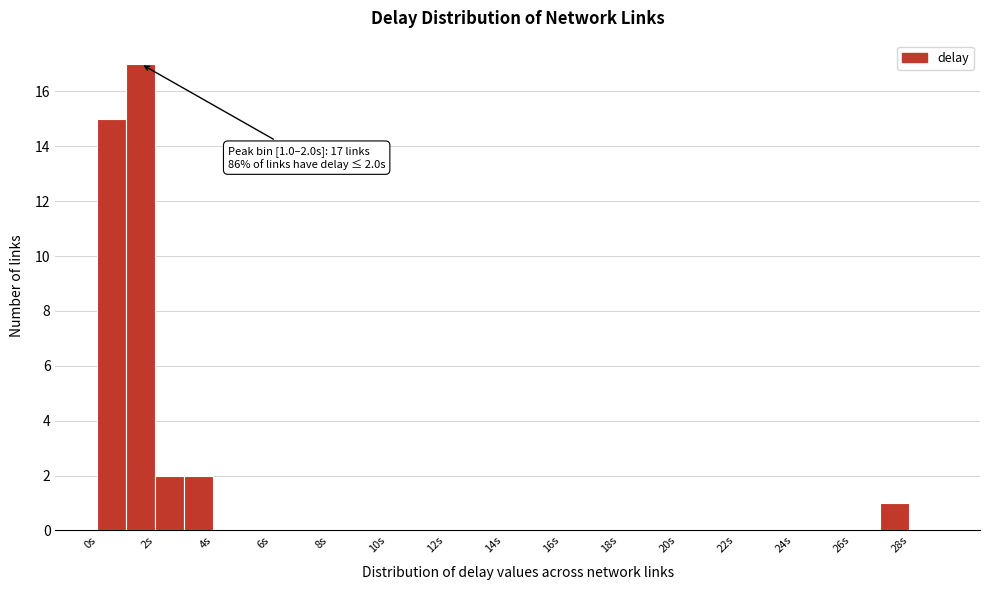

Over which range of the x-axis is the bar tallest?

1 to 2